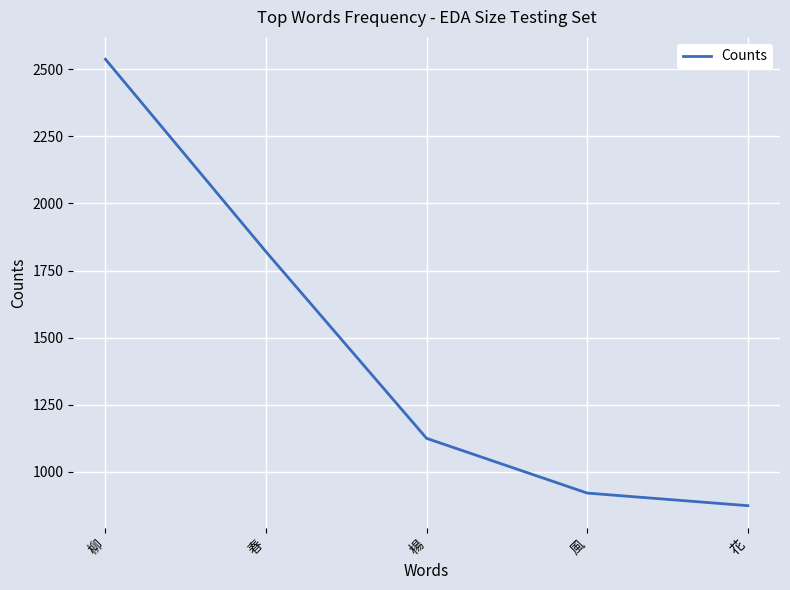

What is the difference between the maximum and second lowest values?

1618